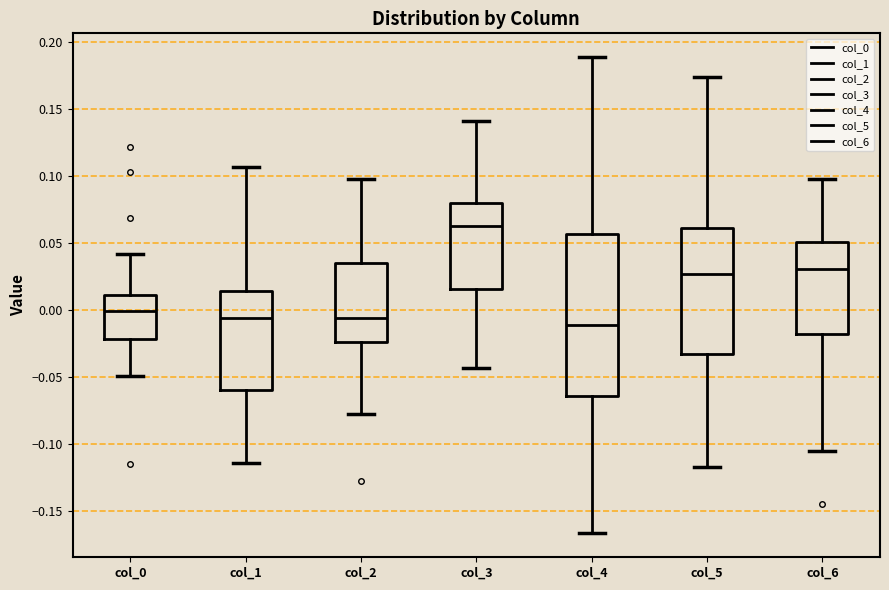

Which box is the tallest, from its lower edge to its upper edge?

col_4